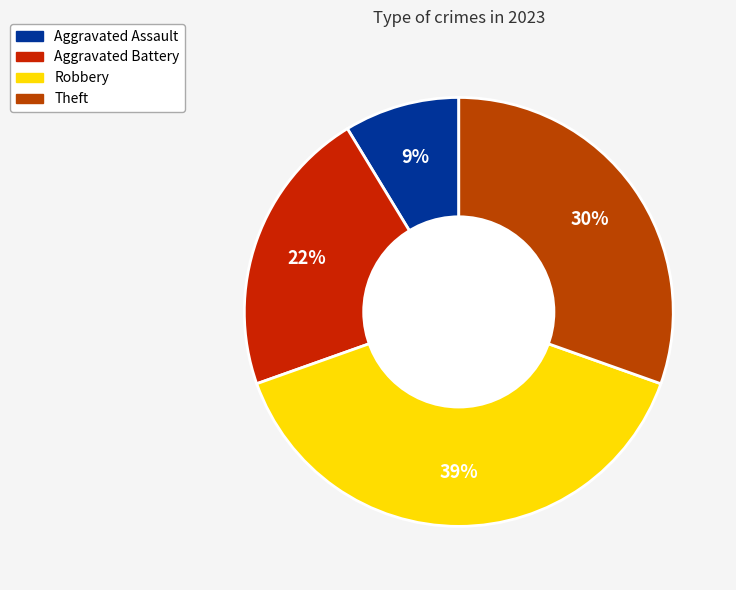

Approximately how many times larger is the value at Aggravated Battery compared to Theft?

0.7